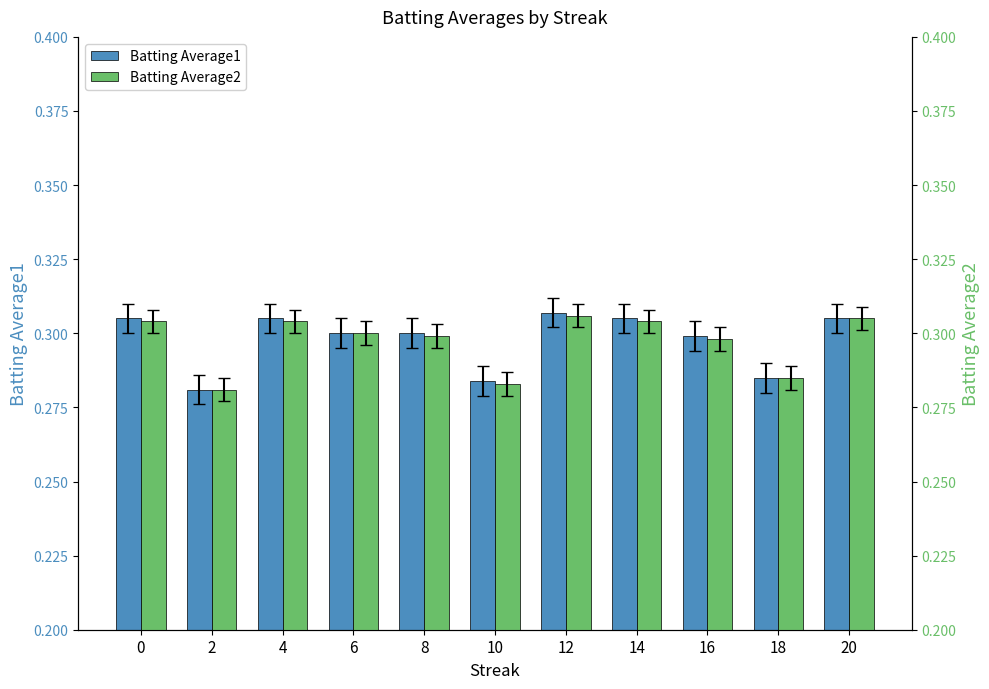

What is the value of the Batting Average1 bar at the 1st from the left?

0.3